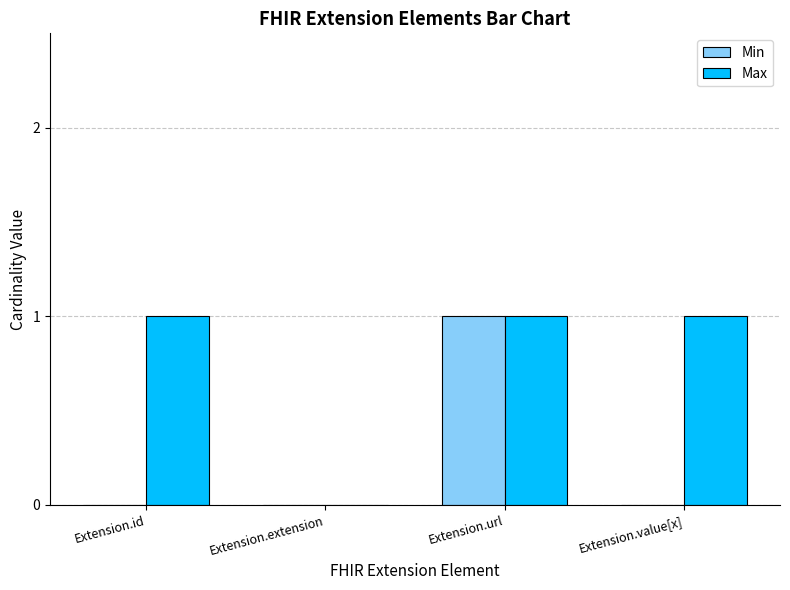

True or false: Min has a value of -1 at Extension.value[x].

False